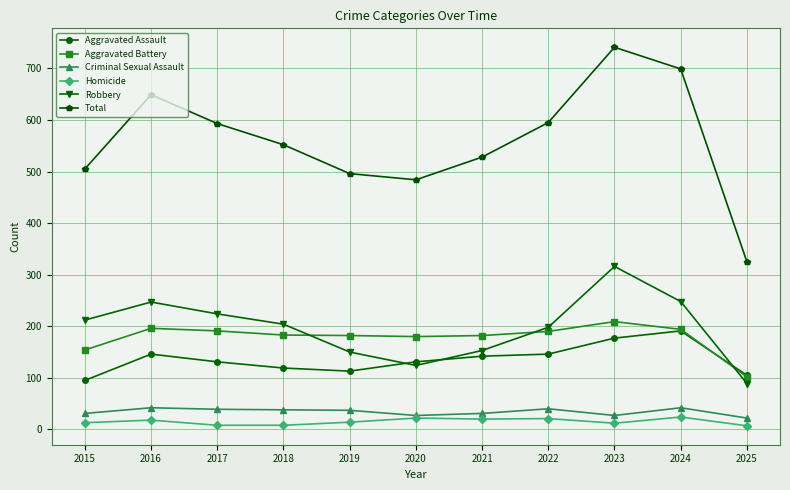

At which label does Total first exceed 552?

2016